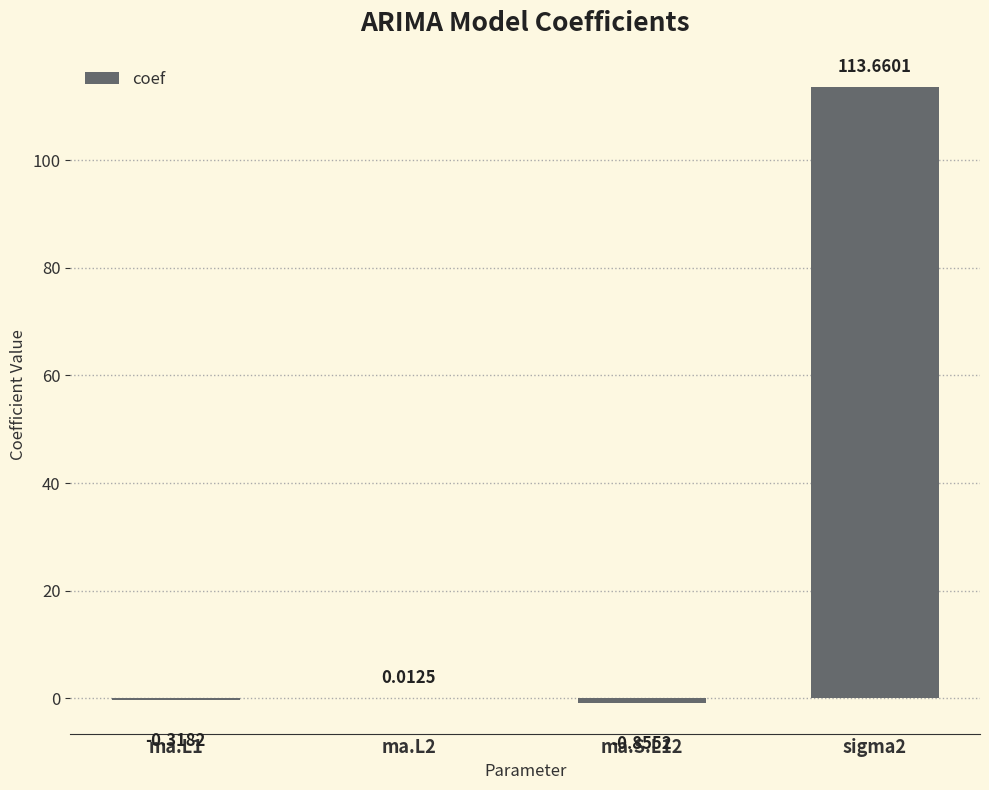

Which has a higher value, ma.L2 or ma.L1?

ma.L2